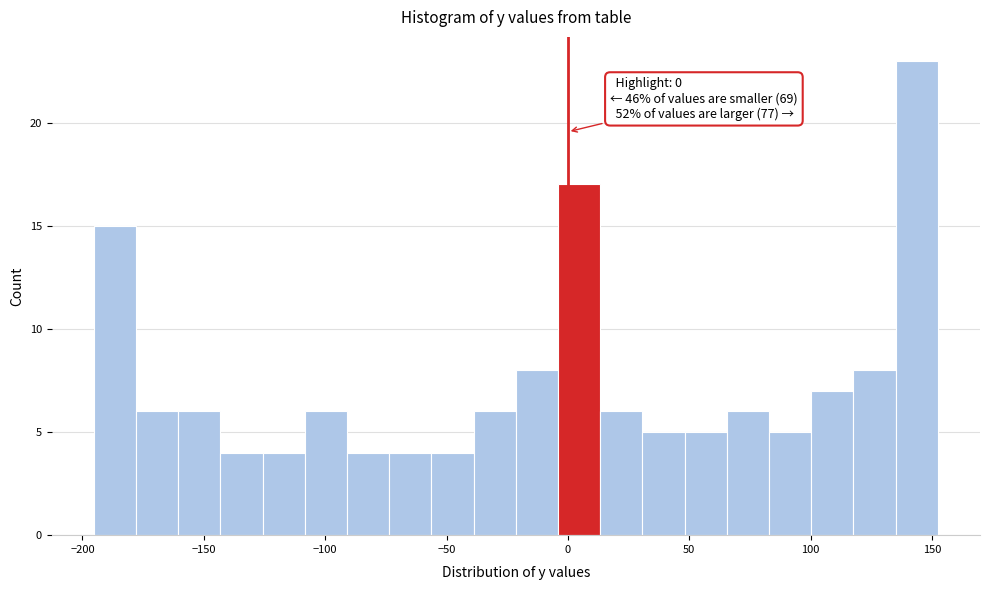

Read against the x-axis, roughly where is the centre of the tallest bar?

145